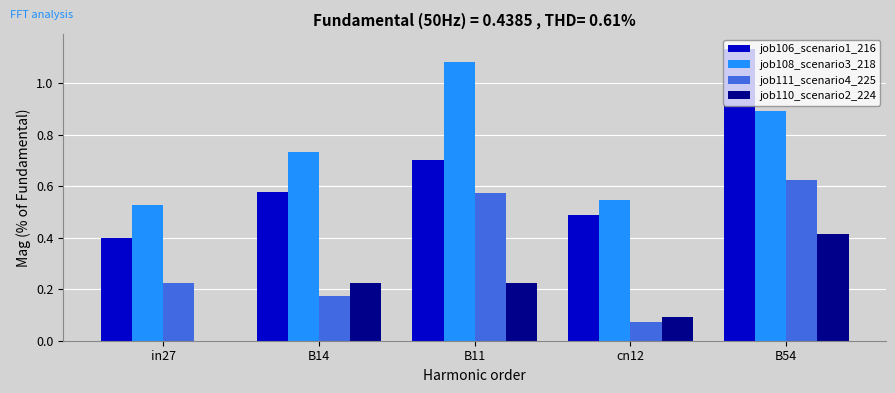

The job110_scenario2_224 series shows 0.7 at B54. True or false?

False